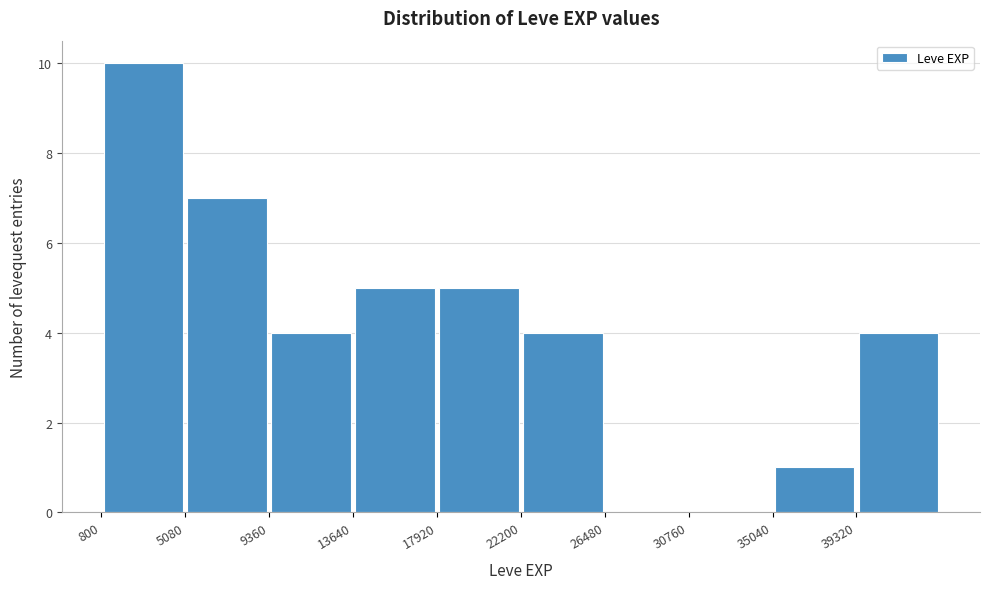

How tall is the bar that spans 35000 to 39500 on the x-axis? Neither the bar edges nor the heights are printed on the chart, so give them approximately, as read against the axes.

1